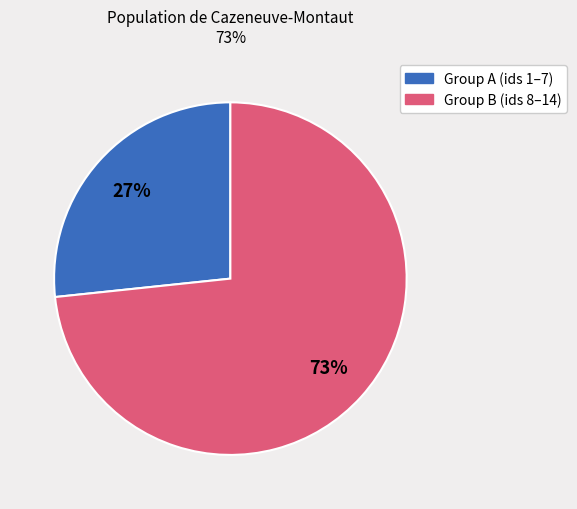

Is there a majority slice in this chart?

Yes